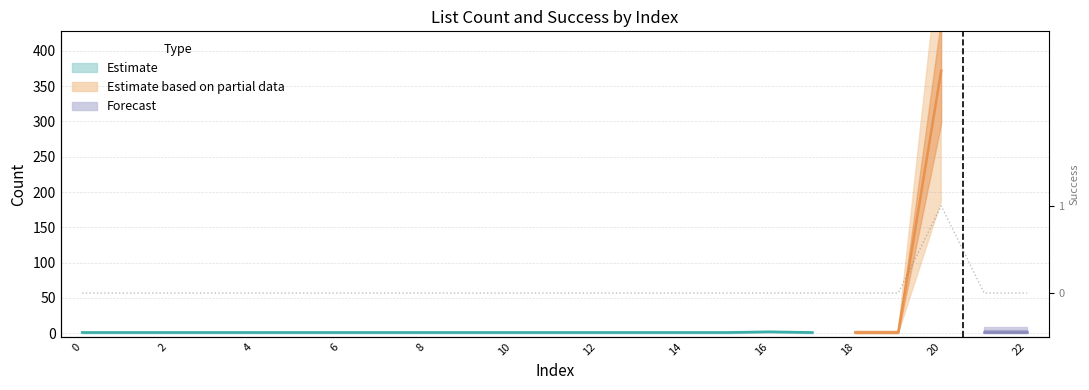

True or false: the data has more than 1 interior local peaks.

False